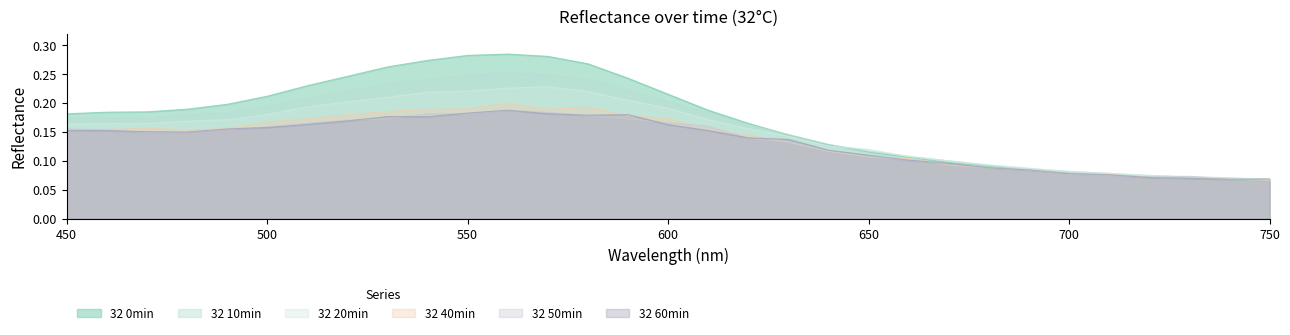

Which category has the lowest value across all series?

750